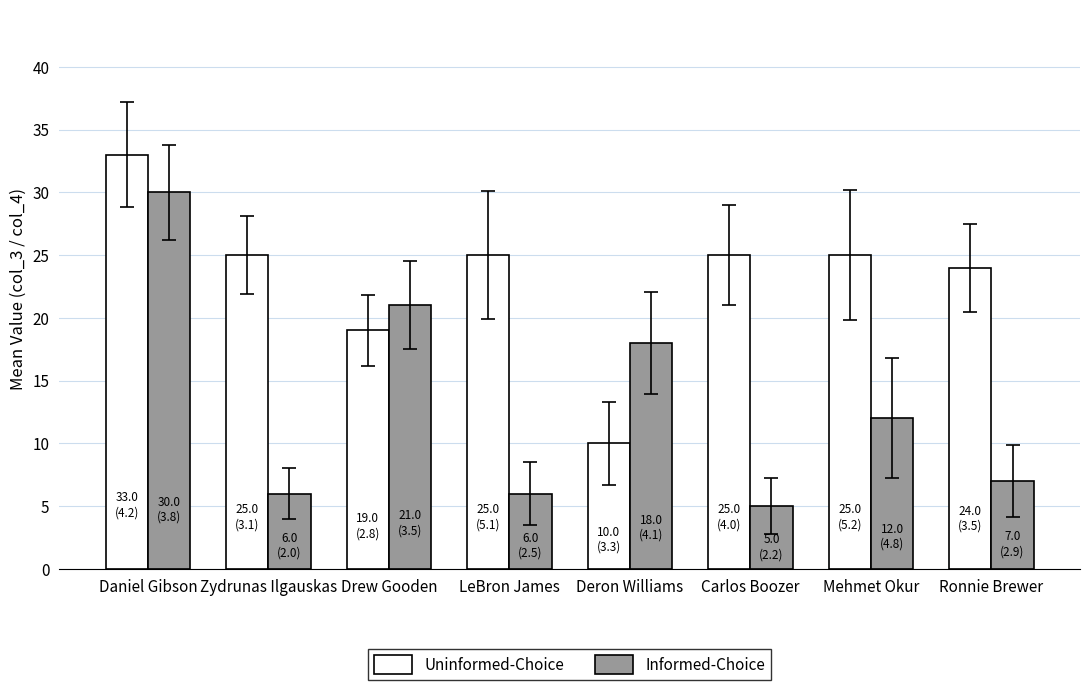

At which category is the sum across all series the highest?

Daniel Gibson